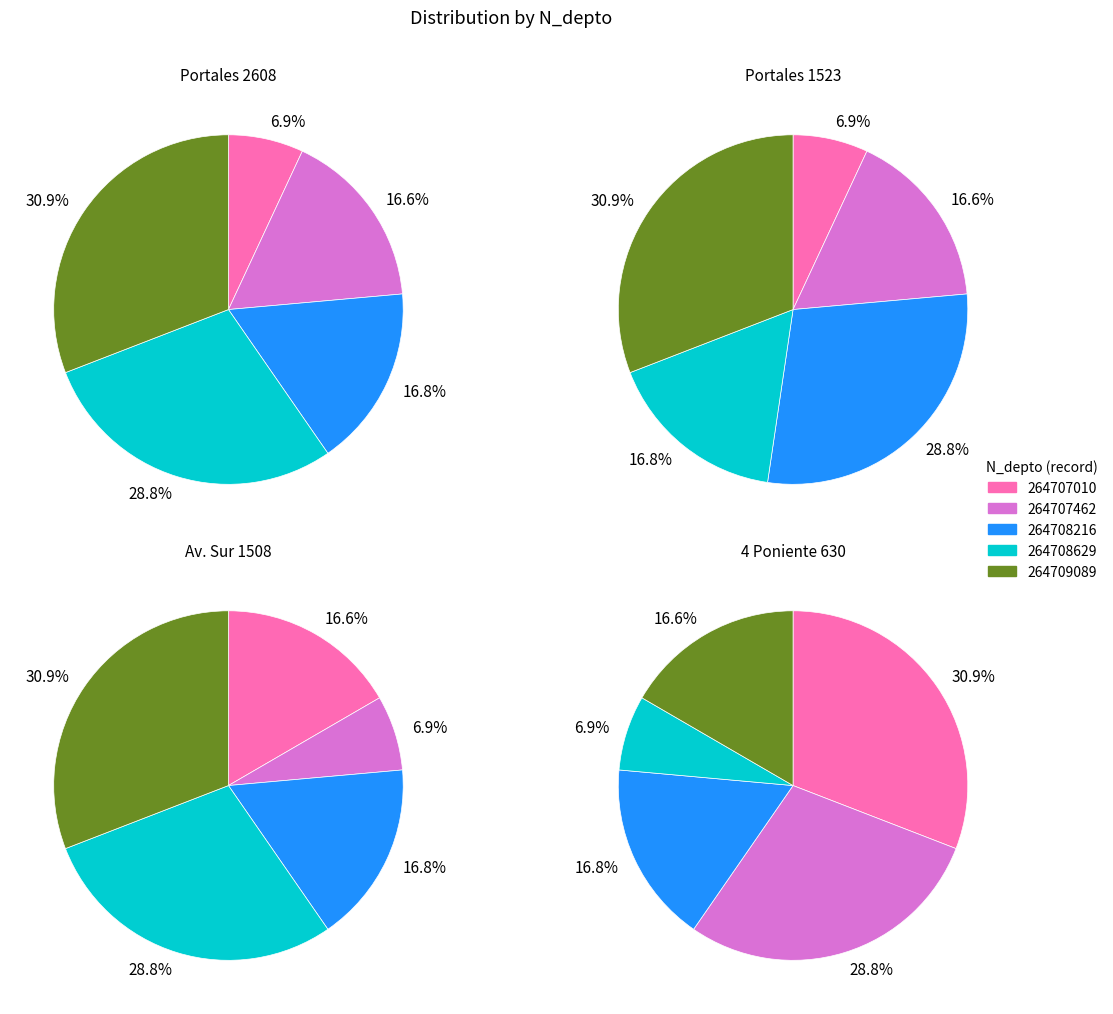

Combined, what portion of the pie is 1523 and 2608?

52.2%